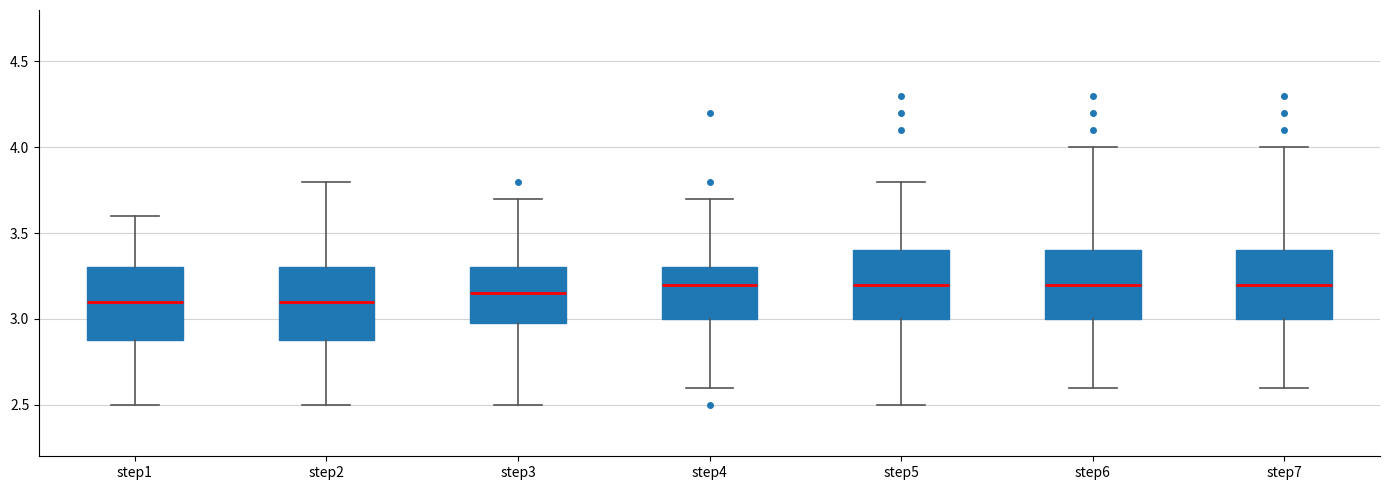

Reading left to right, read every box against the y-axis: the position of its median line, the range the box covers, and the ends of its whiskers. The values are not printed on the chart, so give them approximately, as read against the axis.

step1: median 3.10, box 2.90 to 3.30, whiskers 2.50 to 3.60
step2: median 3.10, box 2.90 to 3.30, whiskers 2.50 to 3.80
step3: median 3.15, box 3.00 to 3.30, whiskers 2.50 to 3.70
step4: median 3.20, box 3.00 to 3.30, whiskers 2.60 to 3.70
step5: median 3.20, box 3.00 to 3.40, whiskers 2.50 to 3.80
step6: median 3.20, box 3.00 to 3.40, whiskers 2.60 to 4.00
step7: median 3.20, box 3.00 to 3.40, whiskers 2.60 to 4.00